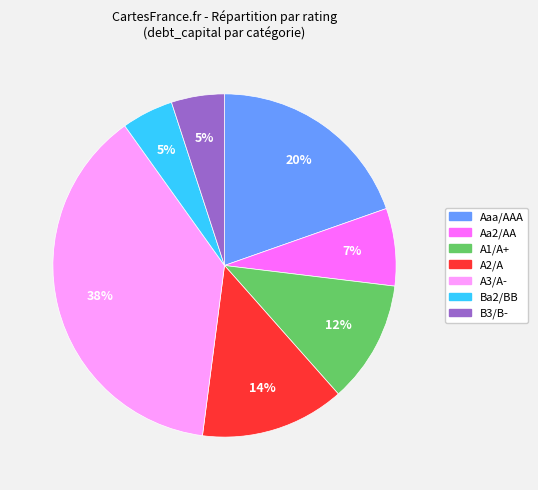

How many slices are in this pie chart?

7